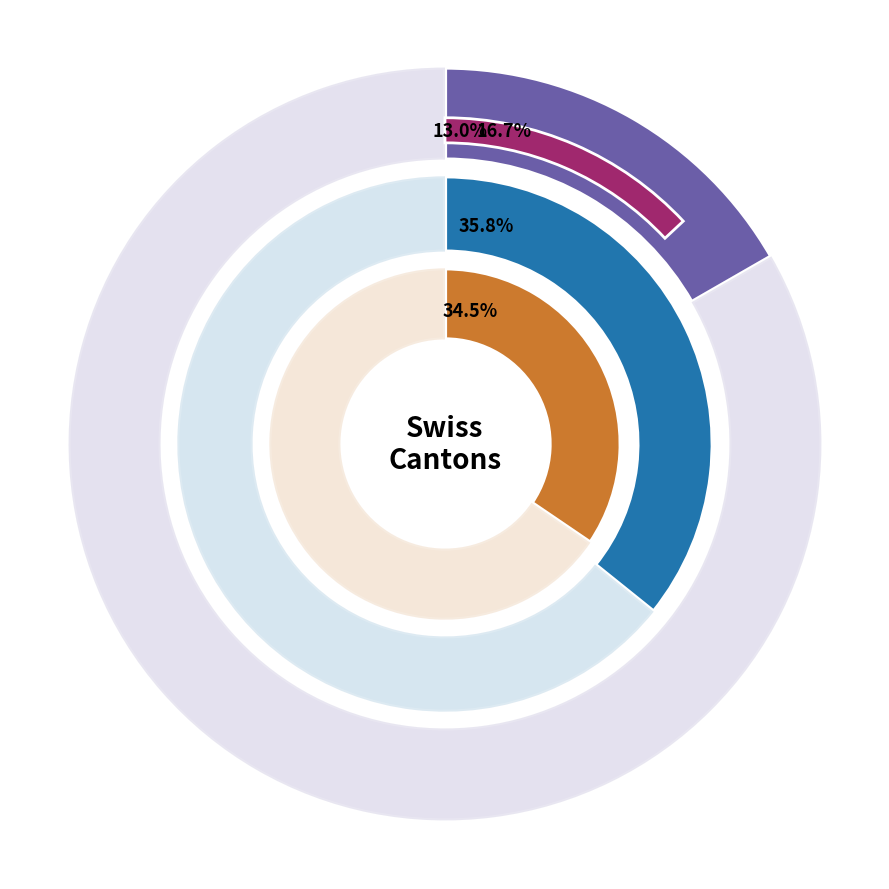

Which category has the biggest portion of the pie?

VD